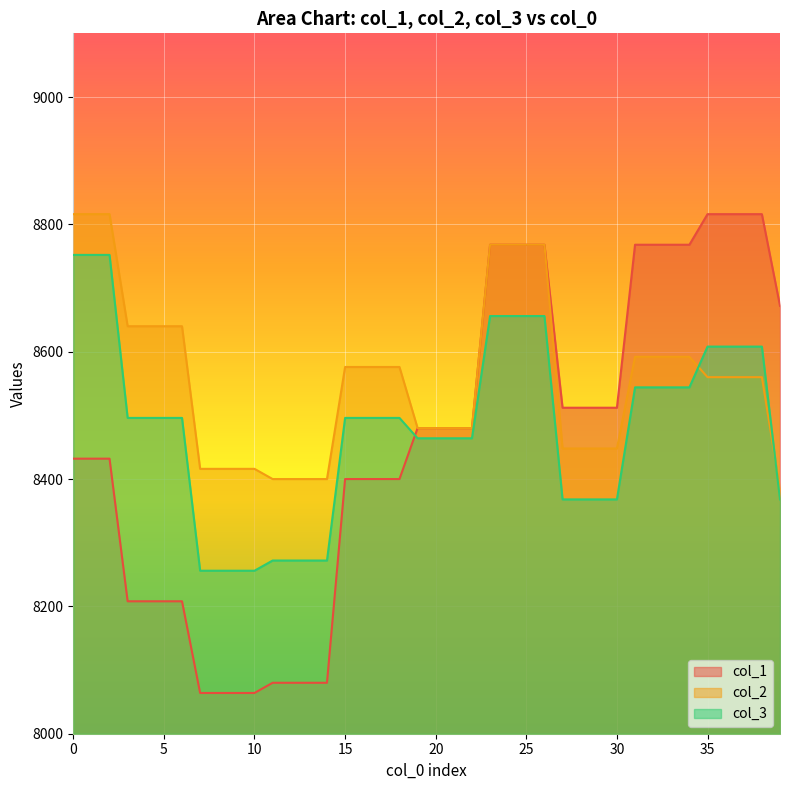

Which series has the largest total across all categories?

col_2